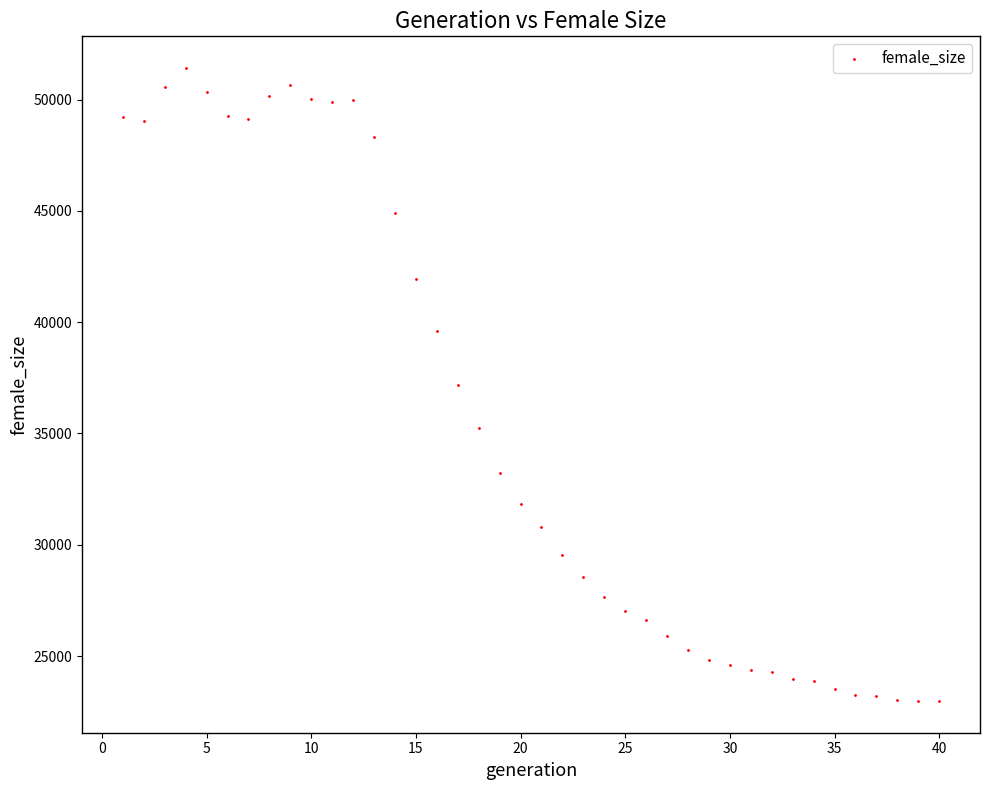

What is the range of Y values (max minus min)?

28449